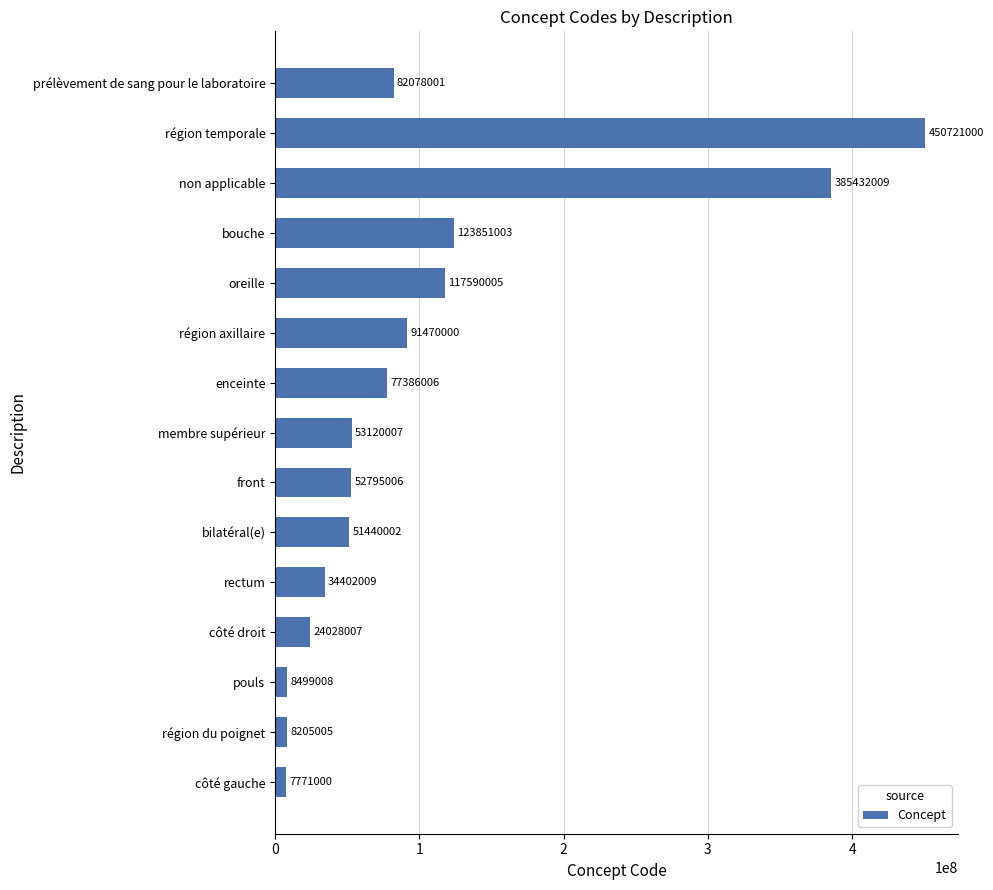

Rank the categories by value from lowest to highest.

côté gauche, région du poignet, pouls, côté droit, rectum, bilatéral(e), front, membre supérieur, enceinte, prélèvement de sang pour le laboratoire, région axillaire, oreille, bouche, non applicable, région temporale